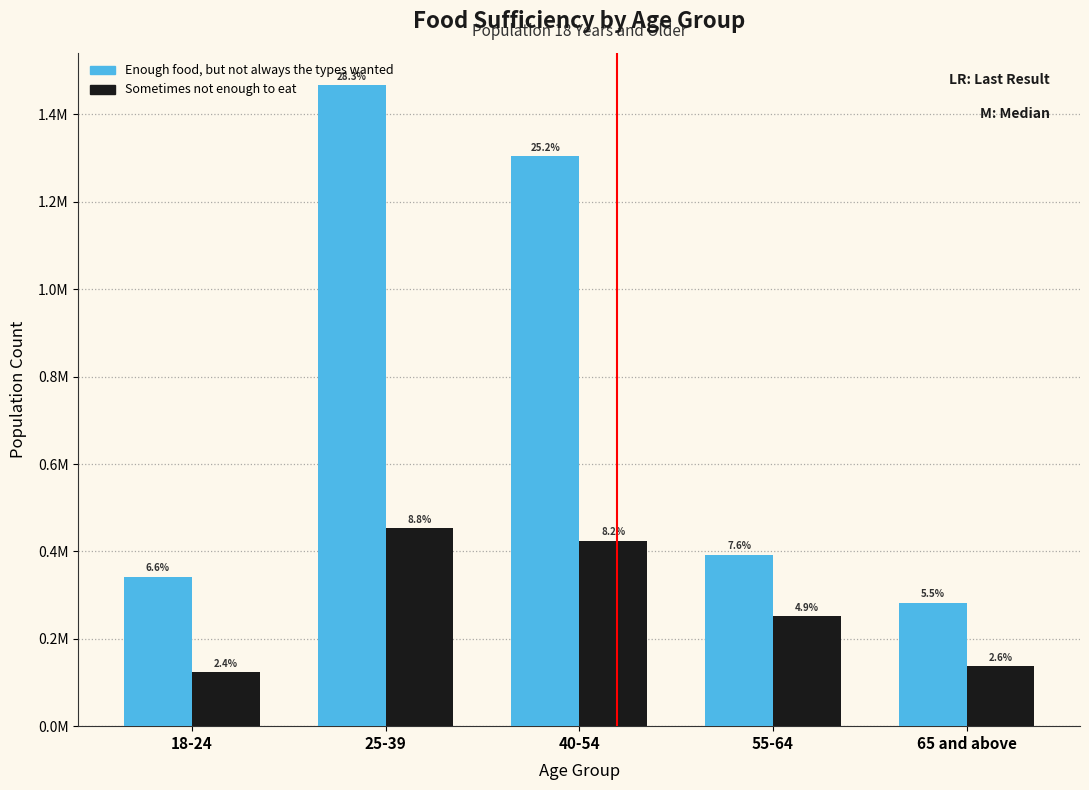

What are all the series names shown in the legend?

Enough food, but not always the types wanted, Sometimes not enough to eat